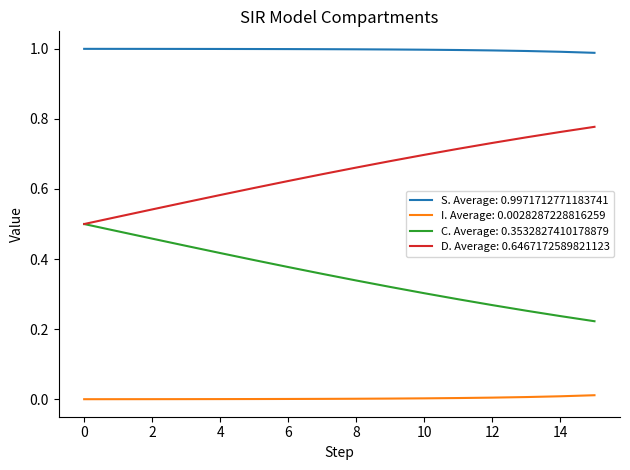

True or false: D. Average: 0.6467172589821123 and I. Average: 0.0028287228816259 cross at least once.

False